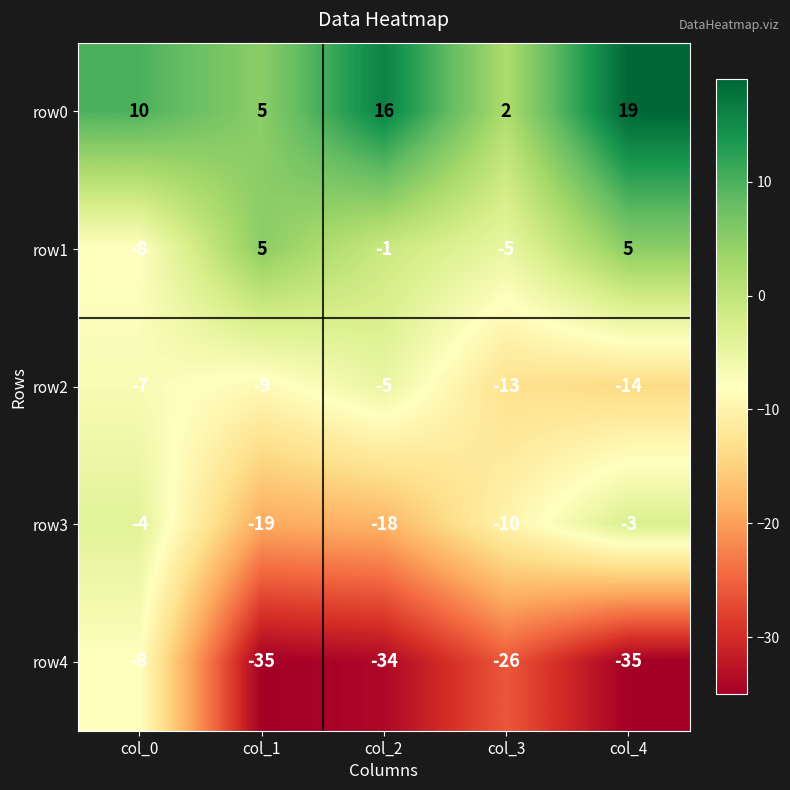

What is the sum of the row1 values at col_1 and col_4?

10